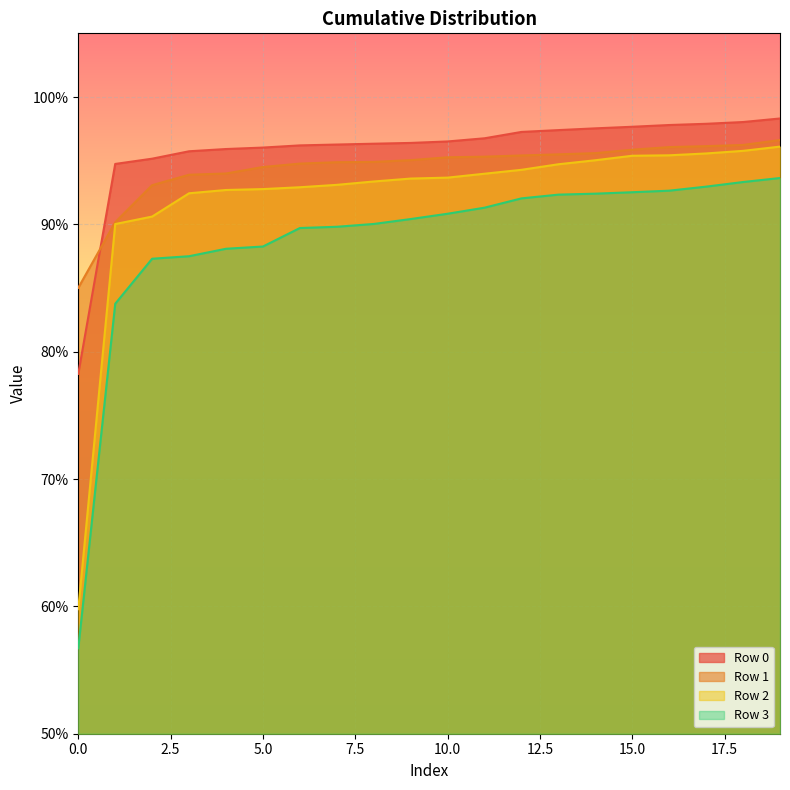

Which series has the widest spread of values?

Row 3